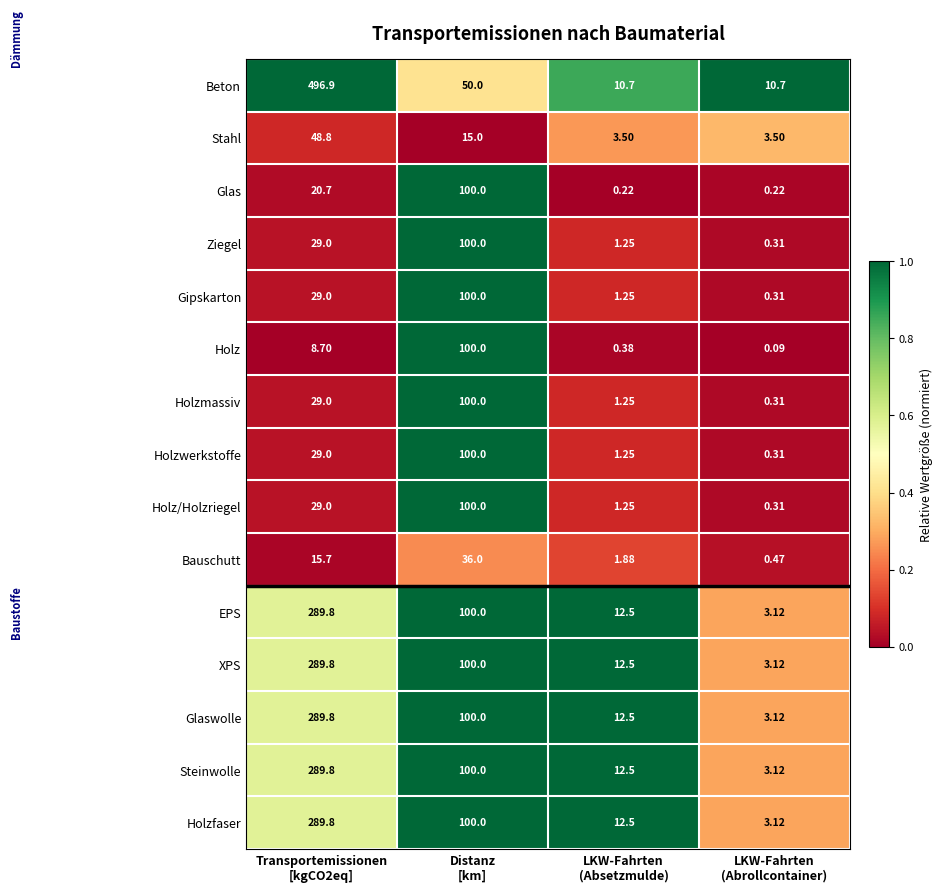

Which series has the largest range (max minus min)?

Beton